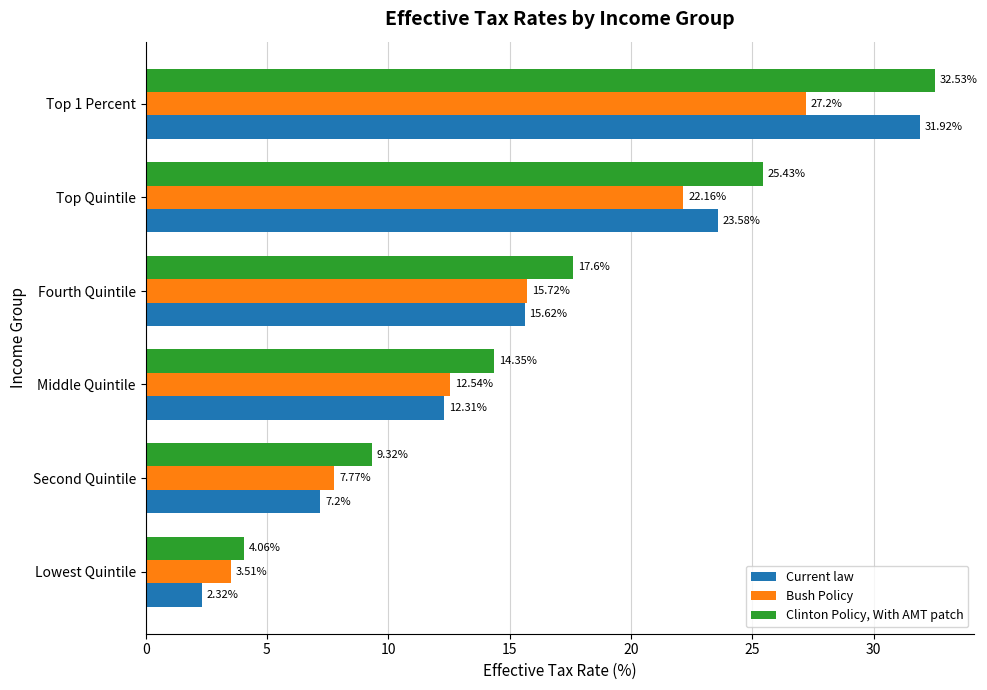

What is the spread (max minus min) of values at Middle Quintile?

2.0